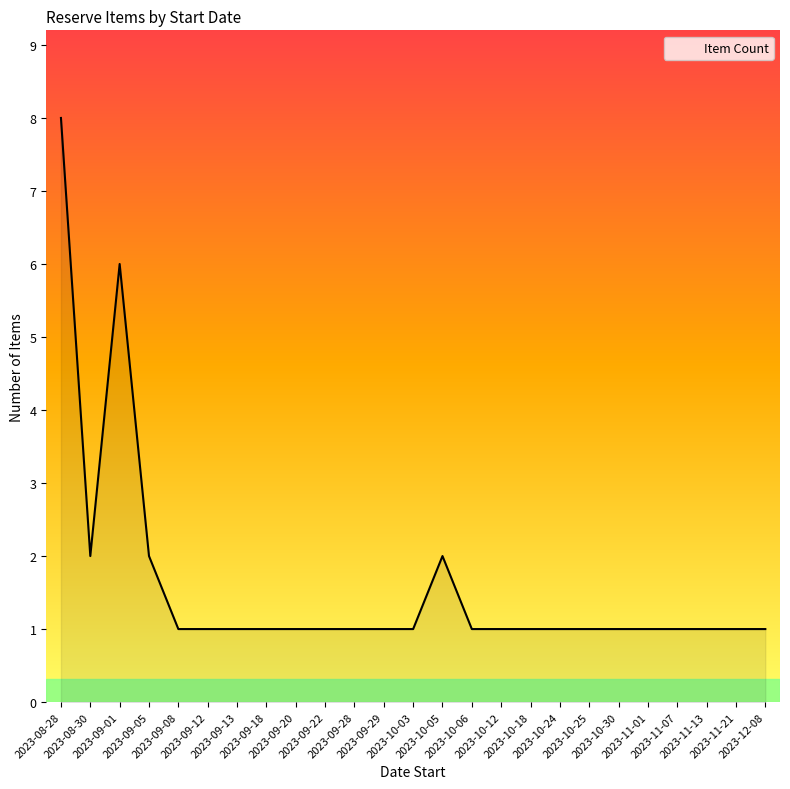

What is the ratio of the value at 2023-09-28 to the value at 2023-09-12?

1.0